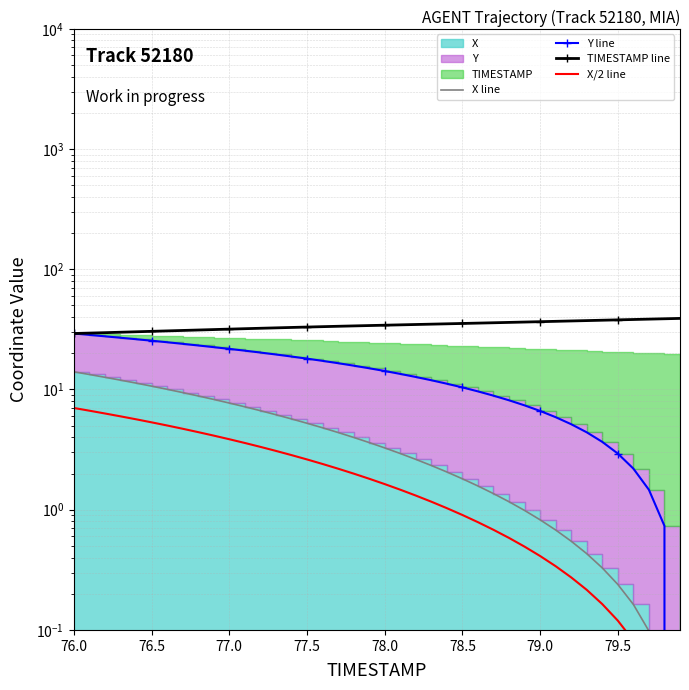

Reading left to right, extract all data points from this chart.

X line: 14.0	13.3	12.6	12.0	11.3	10.7	10.0	9.4	8.8	8.3	7.7	7.2	6.7	6.2	5.7	5.2	4.8	4.4	4.0	3.6	3.3	2.9	2.6	2.3	2.1	1.8	1.6	1.4	1.2	1.0	0.8	0.7	0.5	0.4	0.3	0.2	0.2	0.1	0.0	0.0
Y line: 29.2	28.4	27.7	26.9	26.2	25.4	24.7	24.0	23.2	22.5	21.8	21.0	20.3	19.5	18.8	18.1	17.3	16.5	15.8	15.0	14.2	13.5	12.7	11.9	11.2	10.4	9.6	8.9	8.1	7.4	6.6	5.9	5.1	4.4	3.7	2.9	2.2	1.5	0.7	0.0
TIMESTAMP line: 29.2	29.4	29.7	29.9	30.2	30.4	30.7	31.0	31.2	31.5	31.8	32.0	32.3	32.5	32.8	33.1	33.3	33.5	33.8	34.0	34.2	34.5	34.7	34.9	35.2	35.4	35.6	35.9	36.1	36.4	36.6	36.9	37.1	37.4	37.7	37.9	38.2	38.5	38.7	39.0
X/2 line: 7.0	6.7	6.3	6.0	5.7	5.3	5.0	4.7	4.4	4.1	3.9	3.6	3.3	3.1	2.8	2.6	2.4	2.2	2.0	1.8	1.6	1.5	1.3	1.2	1.0	0.9	0.8	0.7	0.6	0.5	0.4	0.3	0.3	0.2	0.2	0.1	0.1	0.0	0.0	0.0